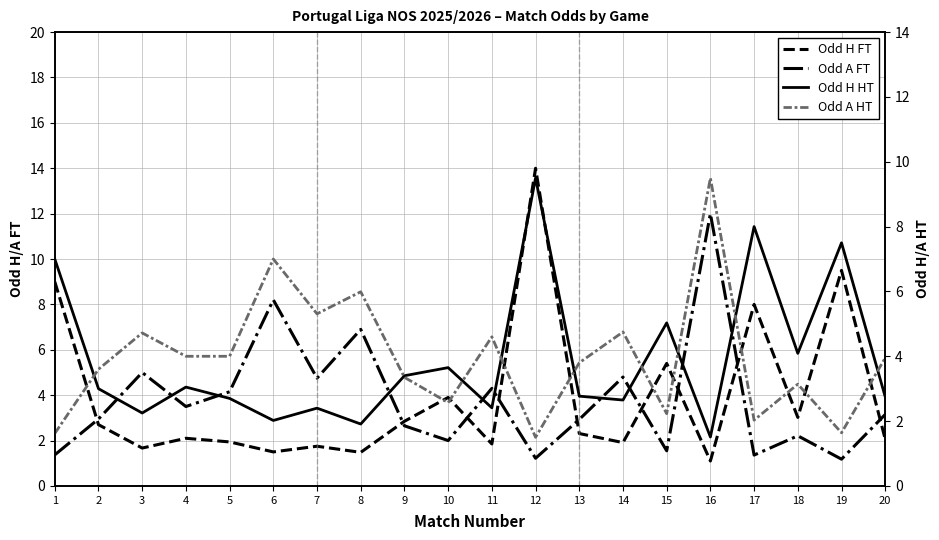

Is the value of Odd H HT at 17 greater than the value of Odd H FT at 13?

Yes